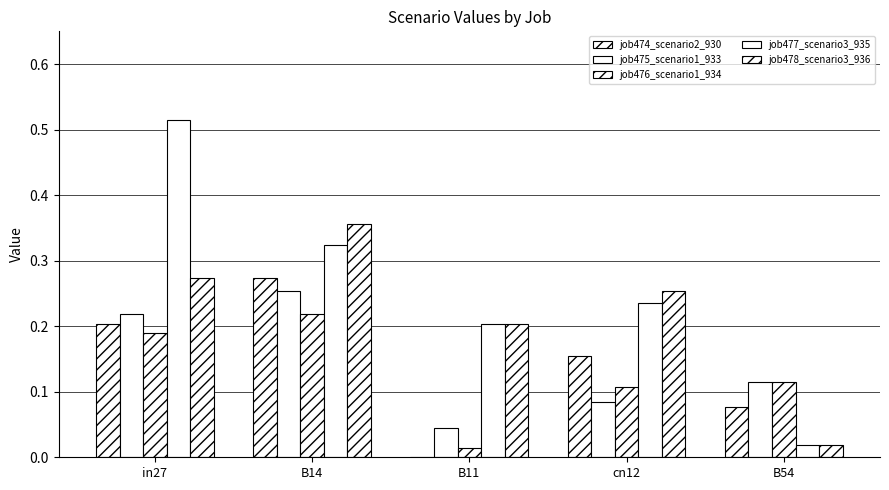

How many groups of bars are there?

5